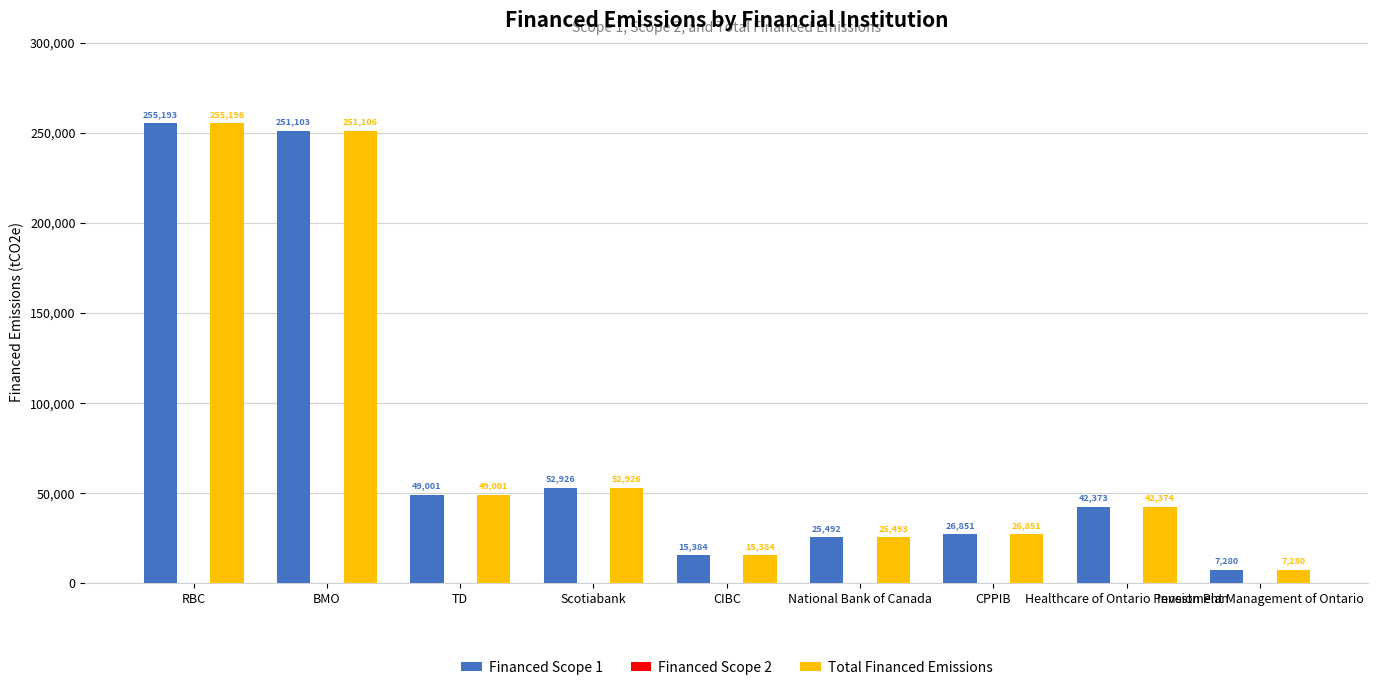

Which series has the largest total across all categories?

Total Financed Emissions